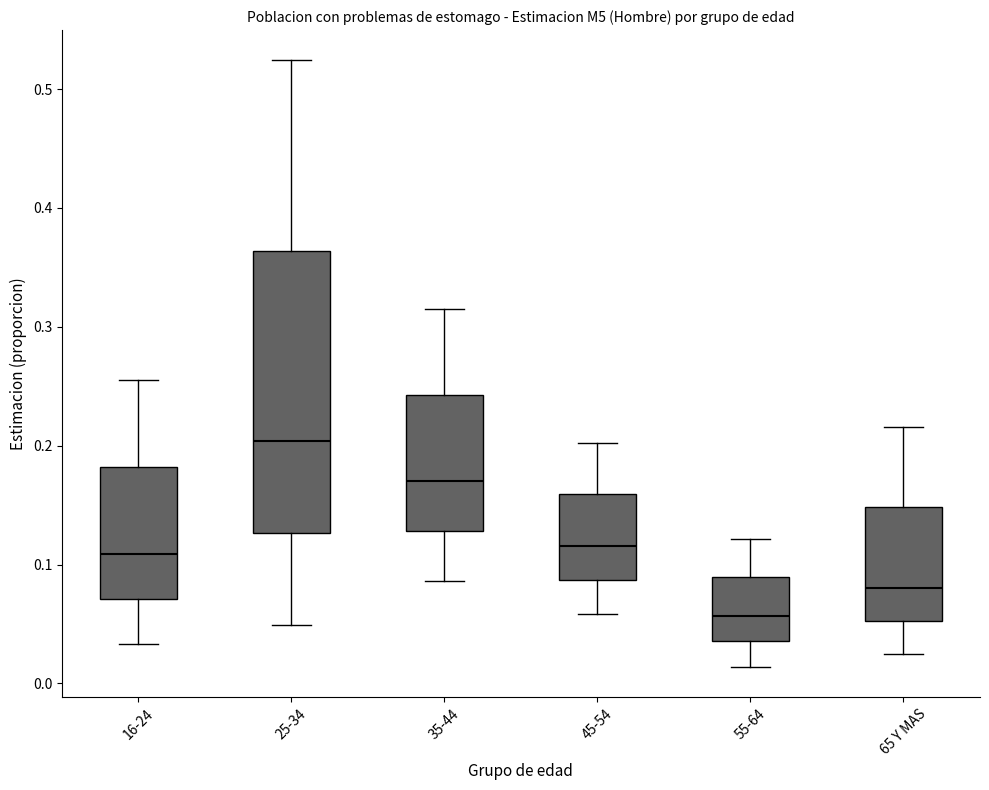

Reading left to right, read every box against the y-axis: the position of its median line, the range the box covers, and the ends of its whiskers. The values are not printed on the chart, so give them approximately, as read against the axis.

16-24: median 0.11, box 0.07 to 0.18, whiskers 0.03 to 0.25
25-34: median 0.20, box 0.13 to 0.36, whiskers 0.05 to 0.52
35-44: median 0.17, box 0.13 to 0.24, whiskers 0.09 to 0.32
45-54: median 0.12, box 0.09 to 0.16, whiskers 0.06 to 0.20
55-64: median 0.06, box 0.04 to 0.09, whiskers 0.01 to 0.12
65 Y MAS: median 0.08, box 0.05 to 0.15, whiskers 0.02 to 0.22